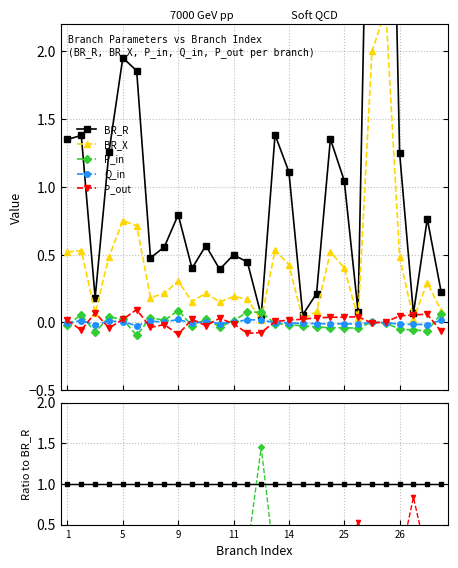

Does the chart have visible grid lines?

Yes